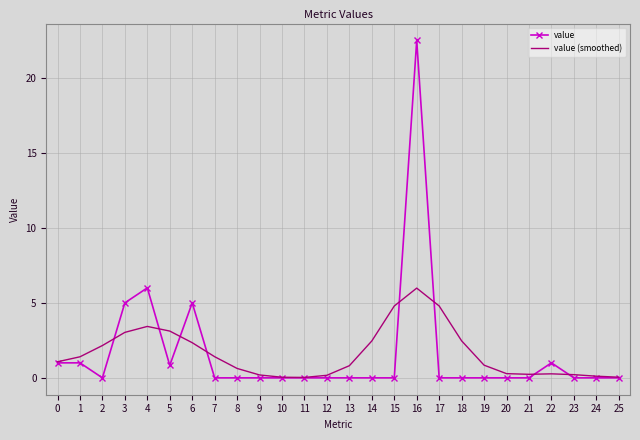

True or false: value (smoothed) has a value of 0.0 at 10.

True